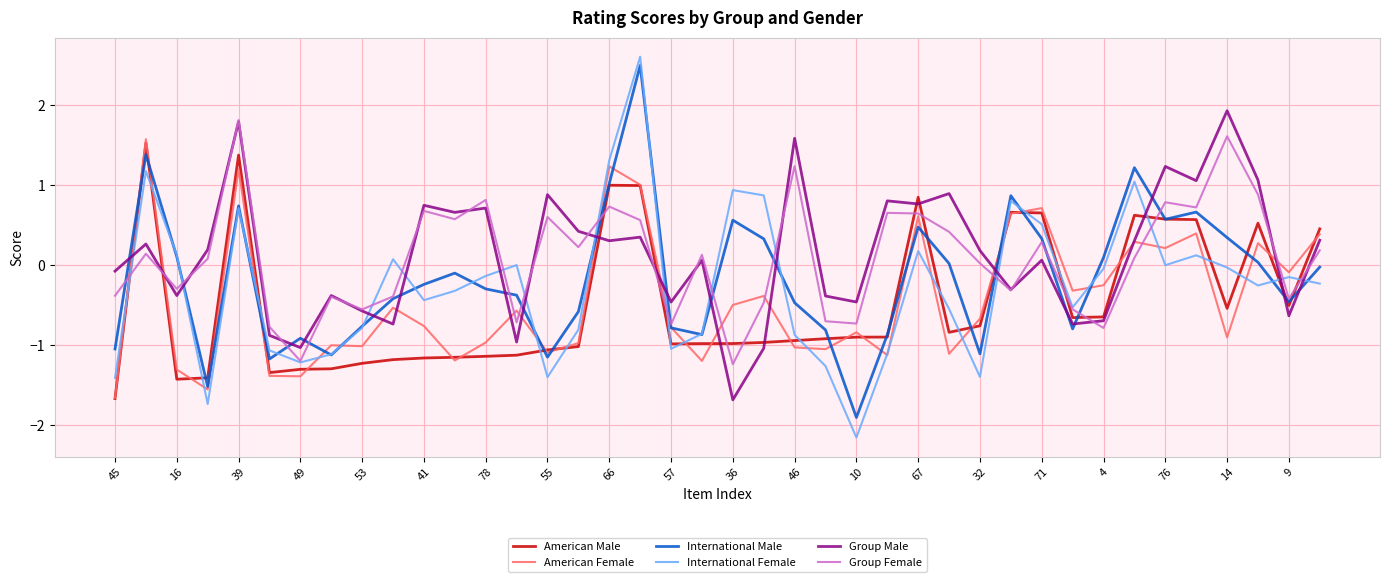

Which series ends up on top after the final intersection of International Male and Group Male?

Group Male